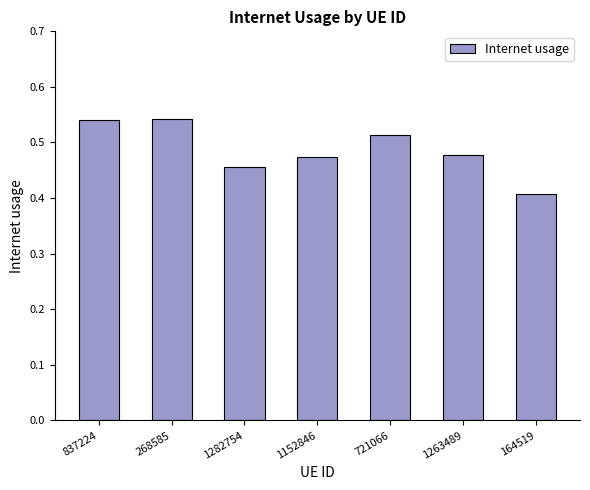

What is the change in value from 837224 to 1152846?

-0.1